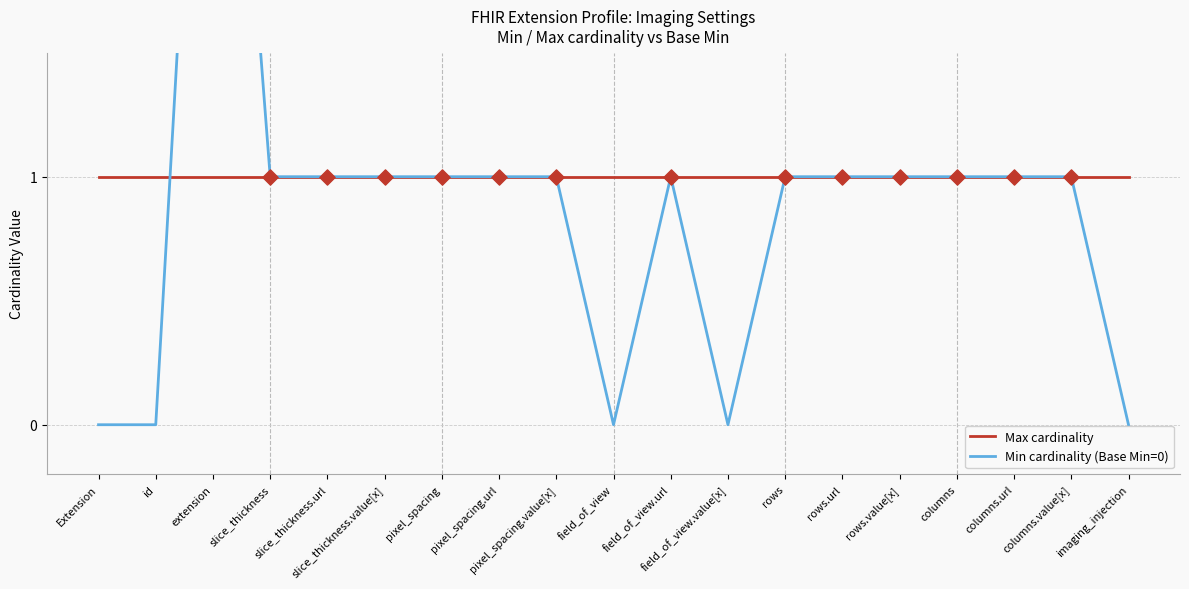

What is the total value across all series at pixel_spacing?

2